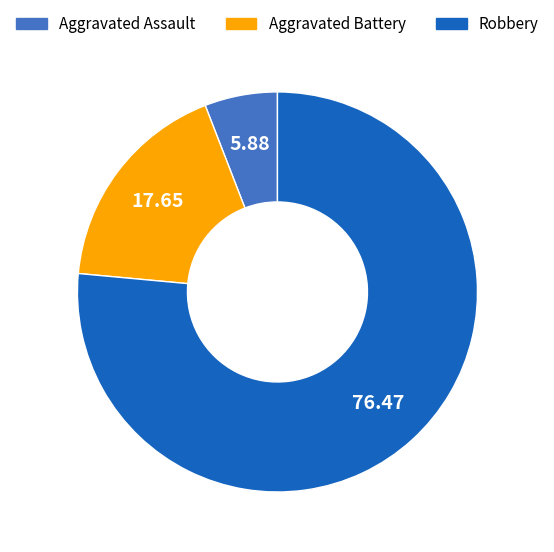

The Aggravated Battery slice represents 18% of the pie. True or false?

True